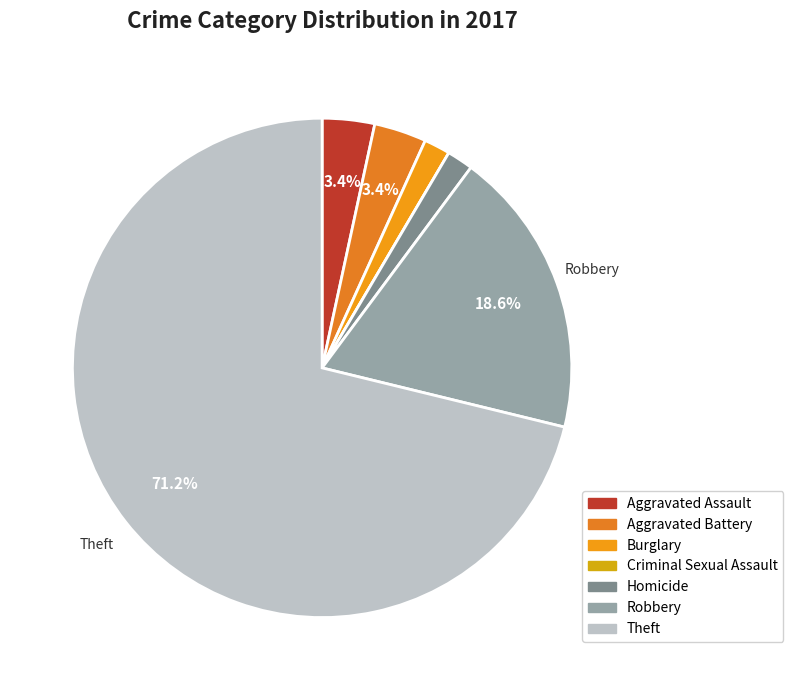

Which category has the biggest portion of the pie?

Theft